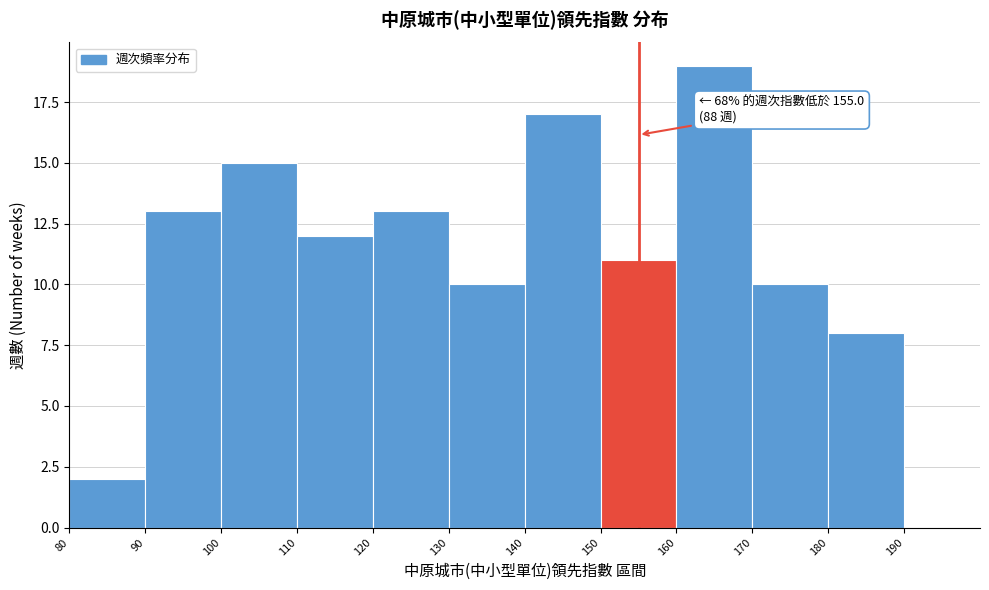

Which range on the x-axis has the tallest bar?

160 to 170